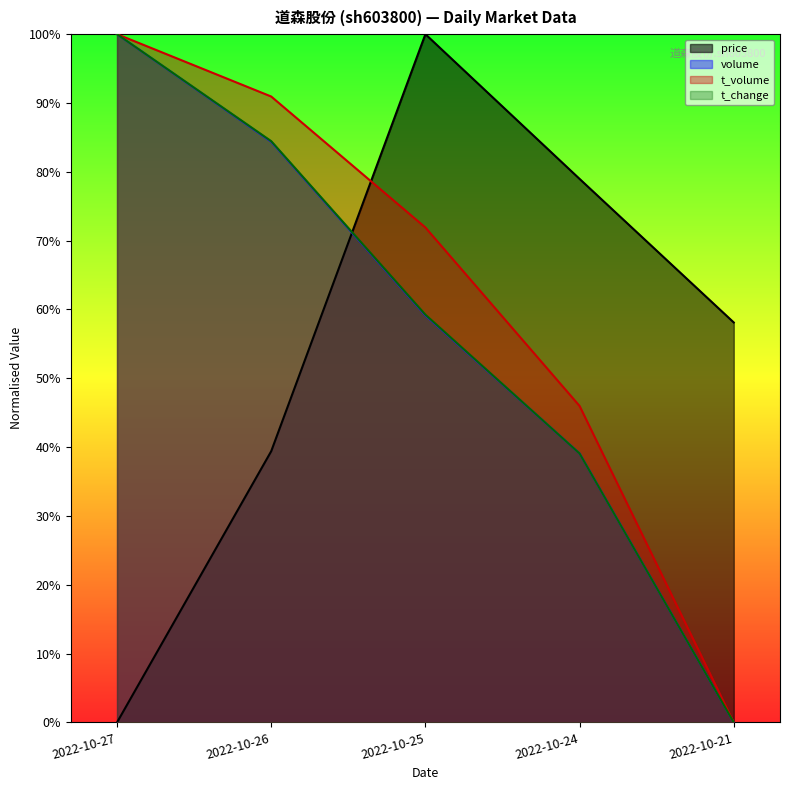

At which category is the sum across all series the highest?

2022-10-27